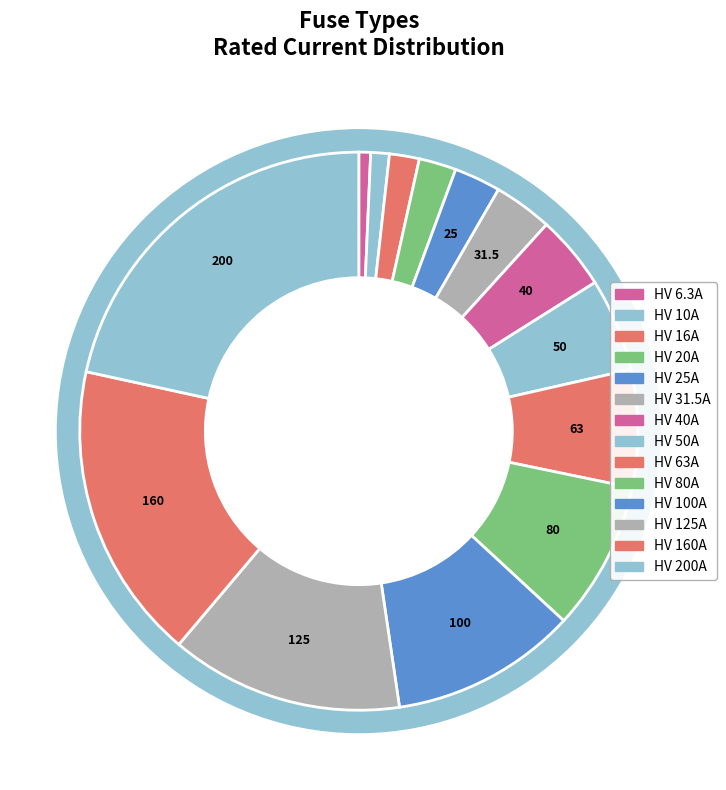

Which slice is the smallest?

HV 6.3A